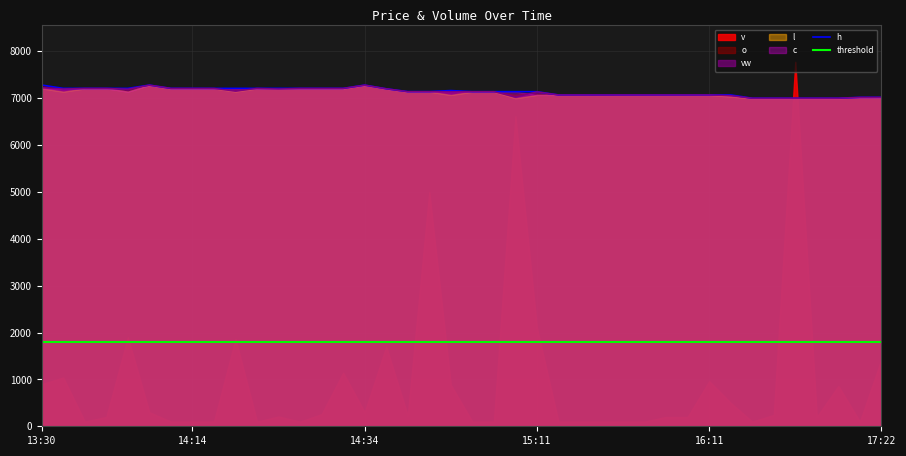

At which label does c reach its peak?

13:57